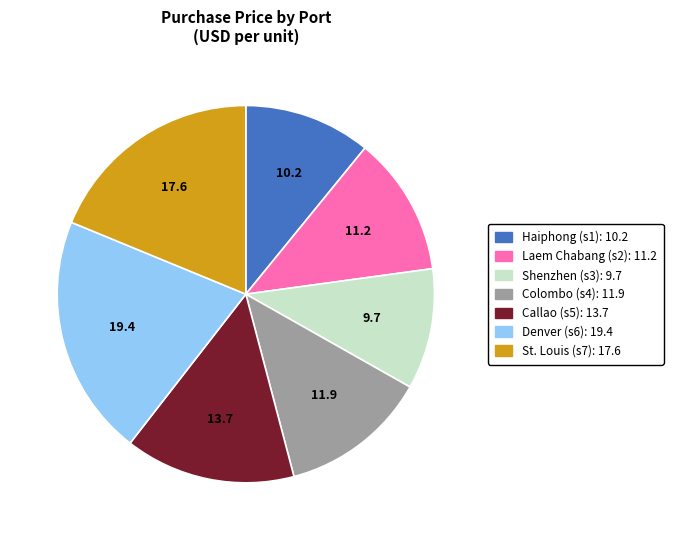

Do Callao and St. Louis together represent more than half of the pie?

No